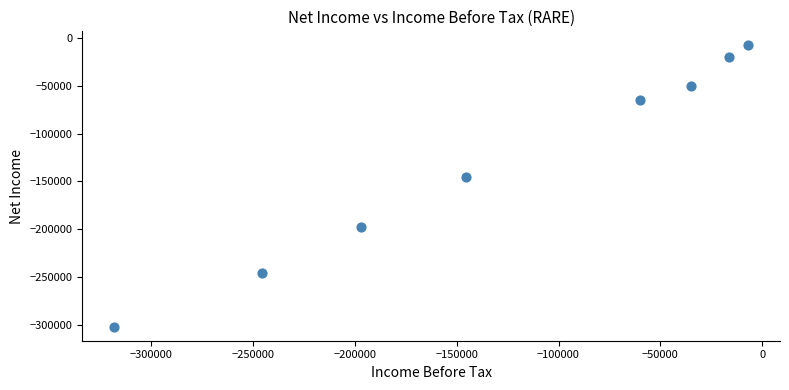

What Y value in the scatter plot is closest to -154800?

-145600